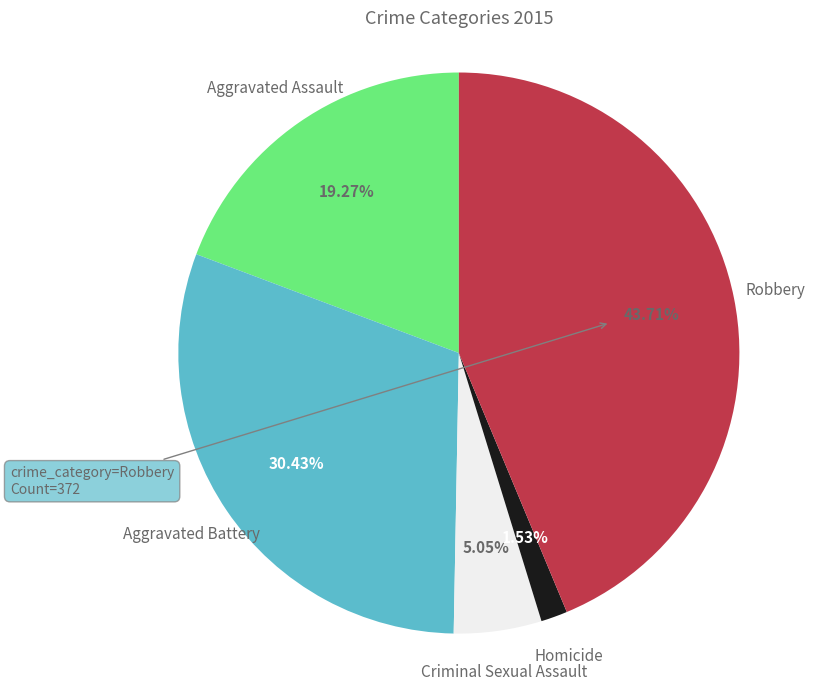

Does any single category account for the majority?

No